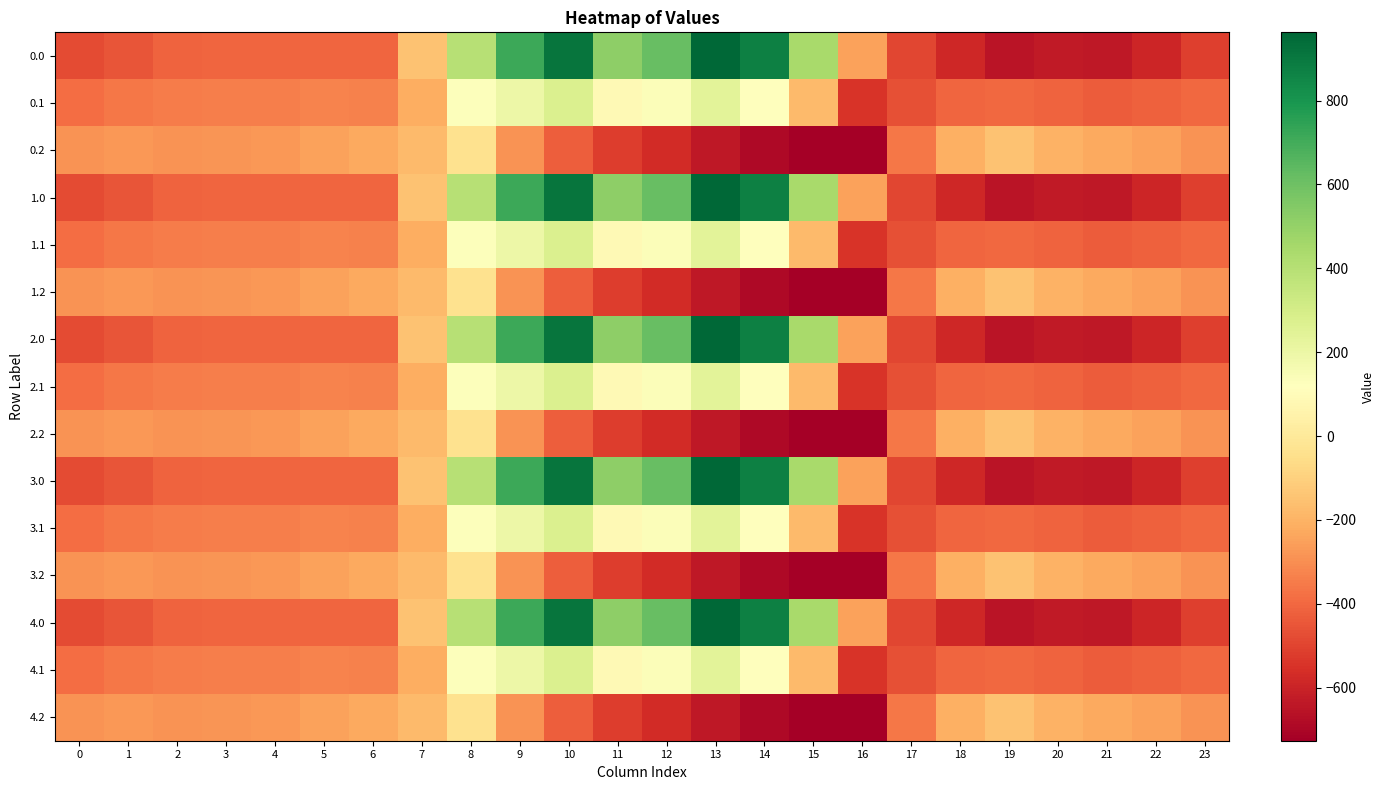

Reading left to right, list all the values displayed in this chart.

0.0: 0=-482.0	1=-449.5	2=-410.3	3=-404.4	4=-404.9	5=-403.8	6=-408.0	7=-150.1	8=395.3	9=716.9	10=916.2	11=516.0	12=619.4	13=962.7	14=870.3	15=443.0	16=-250.9	17=-494.8	18=-586.7	19=-649.2	20=-629.9	21=-638.4	22=-592.3	23=-511.3
0.1: 0=-384.6	1=-361.1	2=-347.9	3=-342.7	4=-339.6	5=-325.7	6=-332.2	7=-217.1	8=125.2	9=191.1	10=274.1	11=87.0	12=134.6	13=241.5	14=113.7	15=-173.1	16=-547.3	17=-466.6	18=-405.4	19=-400.2	20=-414.5	21=-432.4	22=-419.9	23=-399.4
0.2: 0=-287.1	1=-272.7	2=-285.5	3=-281.0	4=-274.4	5=-245.0	6=-228.8	7=-176.6	8=-35.3	9=-288.5	10=-423.5	11=-520.6	12=-571.2	13=-640.4	14=-687.4	15=-725.8	16=-726.6	17=-362.4	18=-210.0	19=-151.0	20=-199.2	21=-226.4	22=-247.4	23=-287.5
1.0: 0=-482.0	1=-449.5	2=-410.3	3=-404.4	4=-404.9	5=-403.8	6=-408.0	7=-150.1	8=395.3	9=716.9	10=916.2	11=516.0	12=619.4	13=962.7	14=870.3	15=443.0	16=-250.9	17=-494.8	18=-586.7	19=-649.2	20=-629.9	21=-638.4	22=-592.3	23=-511.3
1.1: 0=-384.6	1=-361.1	2=-347.9	3=-342.7	4=-339.6	5=-325.7	6=-332.2	7=-217.1	8=125.2	9=191.1	10=274.1	11=87.0	12=134.6	13=241.5	14=113.7	15=-173.1	16=-547.3	17=-466.6	18=-405.4	19=-400.2	20=-414.5	21=-432.4	22=-419.9	23=-399.4
1.2: 0=-287.1	1=-272.7	2=-285.5	3=-281.0	4=-274.4	5=-245.0	6=-228.8	7=-176.6	8=-35.3	9=-288.5	10=-423.5	11=-520.6	12=-571.2	13=-640.4	14=-687.4	15=-725.8	16=-726.6	17=-362.4	18=-210.0	19=-151.0	20=-199.2	21=-226.4	22=-247.4	23=-287.5
2.0: 0=-482.0	1=-449.5	2=-410.3	3=-404.4	4=-404.9	5=-403.8	6=-408.0	7=-150.1	8=395.3	9=716.9	10=916.2	11=516.0	12=619.4	13=962.7	14=870.3	15=443.0	16=-250.9	17=-494.8	18=-586.7	19=-649.2	20=-629.9	21=-638.4	22=-592.3	23=-511.3
2.1: 0=-384.6	1=-361.1	2=-347.9	3=-342.7	4=-339.6	5=-325.7	6=-332.2	7=-217.1	8=125.2	9=191.1	10=274.1	11=87.0	12=134.6	13=241.5	14=113.7	15=-173.1	16=-547.3	17=-466.6	18=-405.4	19=-400.2	20=-414.5	21=-432.4	22=-419.9	23=-399.4
2.2: 0=-287.1	1=-272.7	2=-285.5	3=-281.0	4=-274.4	5=-245.0	6=-228.8	7=-176.6	8=-35.3	9=-288.5	10=-423.5	11=-520.6	12=-571.2	13=-640.4	14=-687.4	15=-725.8	16=-726.6	17=-362.4	18=-210.0	19=-151.0	20=-199.2	21=-226.4	22=-247.4	23=-287.5
3.0: 0=-482.0	1=-449.5	2=-410.3	3=-404.4	4=-404.9	5=-403.8	6=-408.0	7=-150.1	8=395.3	9=716.9	10=916.2	11=516.0	12=619.4	13=962.7	14=870.3	15=443.0	16=-250.9	17=-494.8	18=-586.7	19=-649.2	20=-629.9	21=-638.4	22=-592.3	23=-511.3
3.1: 0=-384.6	1=-361.1	2=-347.9	3=-342.7	4=-339.6	5=-325.7	6=-332.2	7=-217.1	8=125.2	9=191.1	10=274.1	11=87.0	12=134.6	13=241.5	14=113.7	15=-173.1	16=-547.3	17=-466.6	18=-405.4	19=-400.2	20=-414.5	21=-432.4	22=-419.9	23=-399.4
3.2: 0=-287.1	1=-272.7	2=-285.5	3=-281.0	4=-274.4	5=-245.0	6=-228.8	7=-176.6	8=-35.3	9=-288.5	10=-423.5	11=-520.6	12=-571.2	13=-640.4	14=-687.4	15=-725.8	16=-726.6	17=-362.4	18=-210.0	19=-151.0	20=-199.2	21=-226.4	22=-247.4	23=-287.5
4.0: 0=-482.0	1=-449.5	2=-410.3	3=-404.4	4=-404.9	5=-403.8	6=-408.0	7=-150.1	8=395.3	9=716.9	10=916.2	11=516.0	12=619.4	13=962.7	14=870.3	15=443.0	16=-250.9	17=-494.8	18=-586.7	19=-649.2	20=-629.9	21=-638.4	22=-592.3	23=-511.3
4.1: 0=-384.6	1=-361.1	2=-347.9	3=-342.7	4=-339.6	5=-325.7	6=-332.2	7=-217.1	8=125.2	9=191.1	10=274.1	11=87.0	12=134.6	13=241.5	14=113.7	15=-173.1	16=-547.3	17=-466.6	18=-405.4	19=-400.2	20=-414.5	21=-432.4	22=-419.9	23=-399.4
4.2: 0=-287.1	1=-272.7	2=-285.5	3=-281.0	4=-274.4	5=-245.0	6=-228.8	7=-176.6	8=-35.3	9=-288.5	10=-423.5	11=-520.6	12=-571.2	13=-640.4	14=-687.4	15=-725.8	16=-726.6	17=-362.4	18=-210.0	19=-151.0	20=-199.2	21=-226.4	22=-247.4	23=-287.5